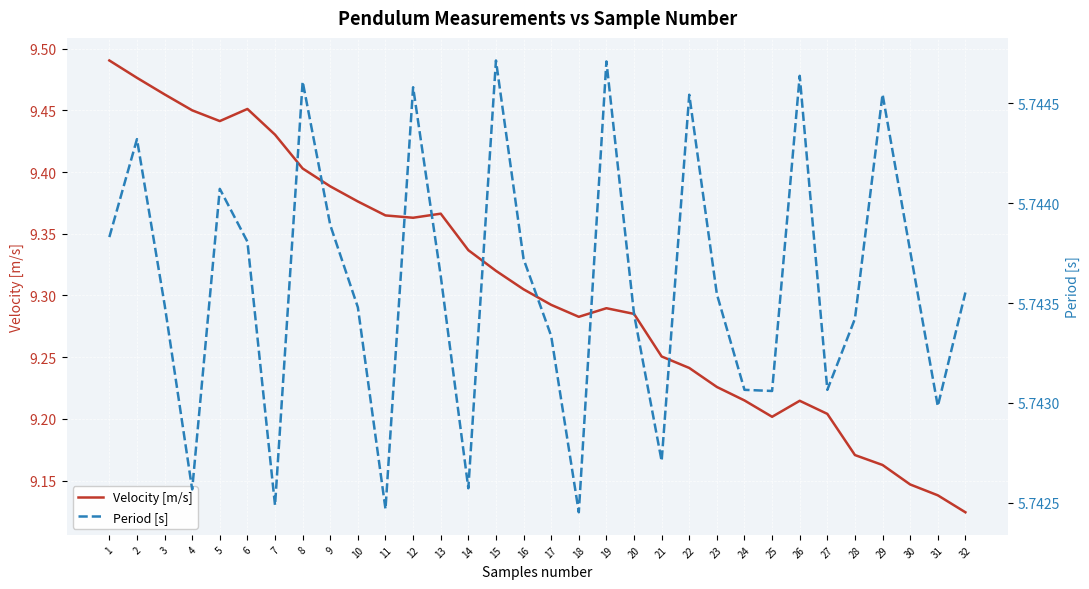

Does the chart display data point markers on the line(s)?

No